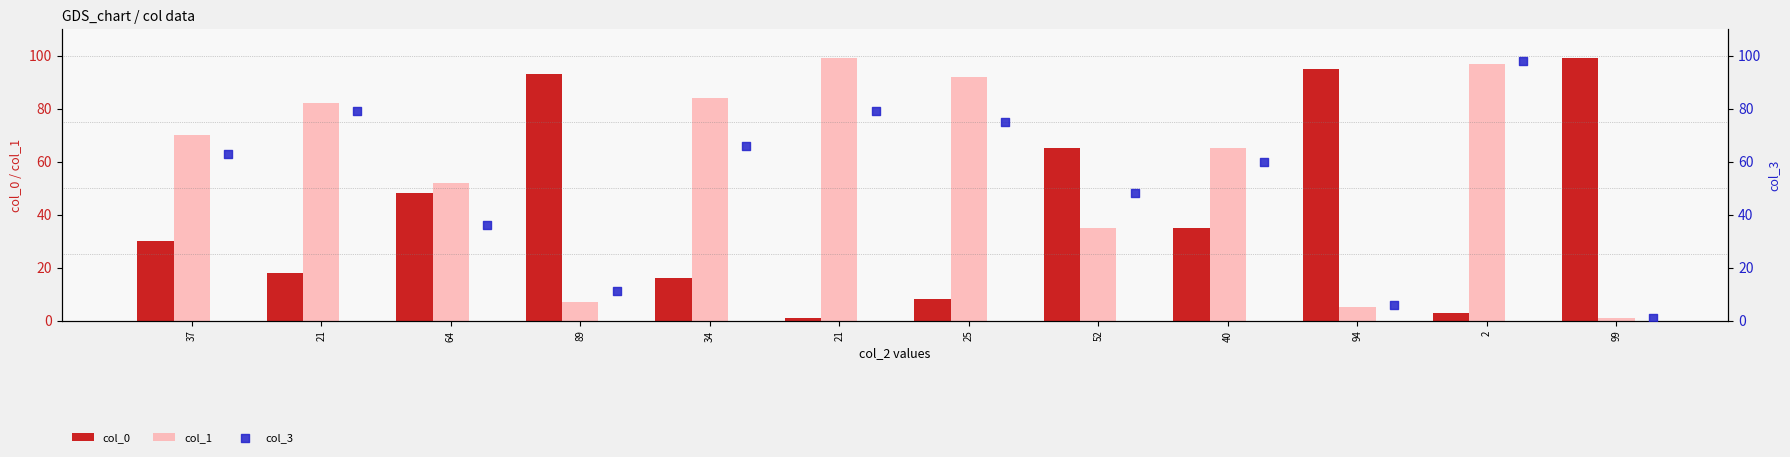

What are all the series names shown in the legend?

col_0, col_1, col_3